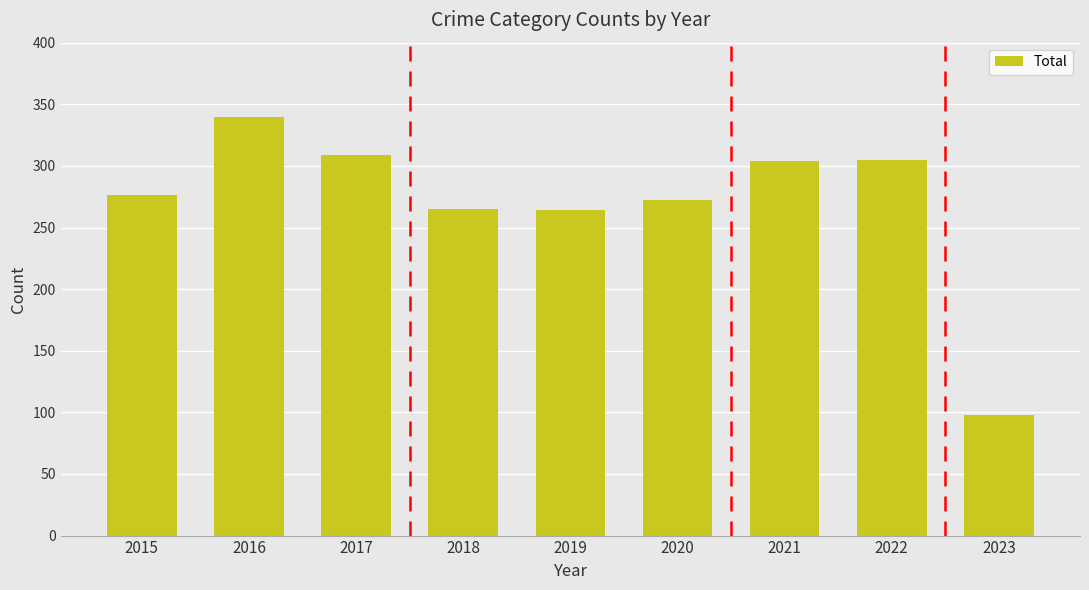

What is the difference between the second highest and minimum values?

211